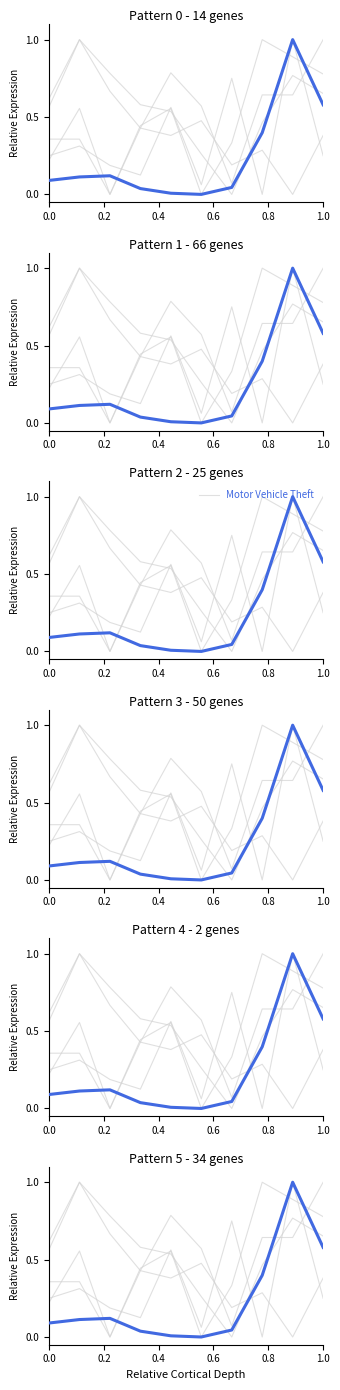

What is the total value across all series at 1.0?

3.6